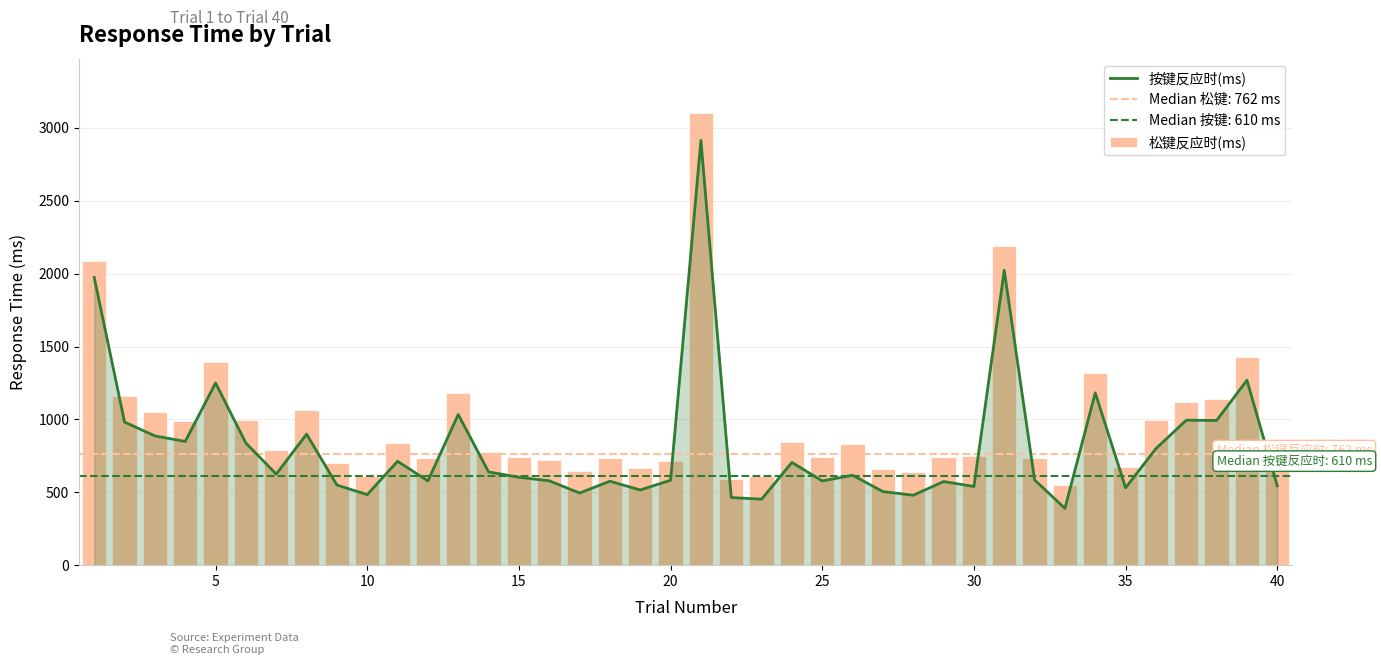

Is it true that 按键反应时(ms) equals 226 at 30?

False